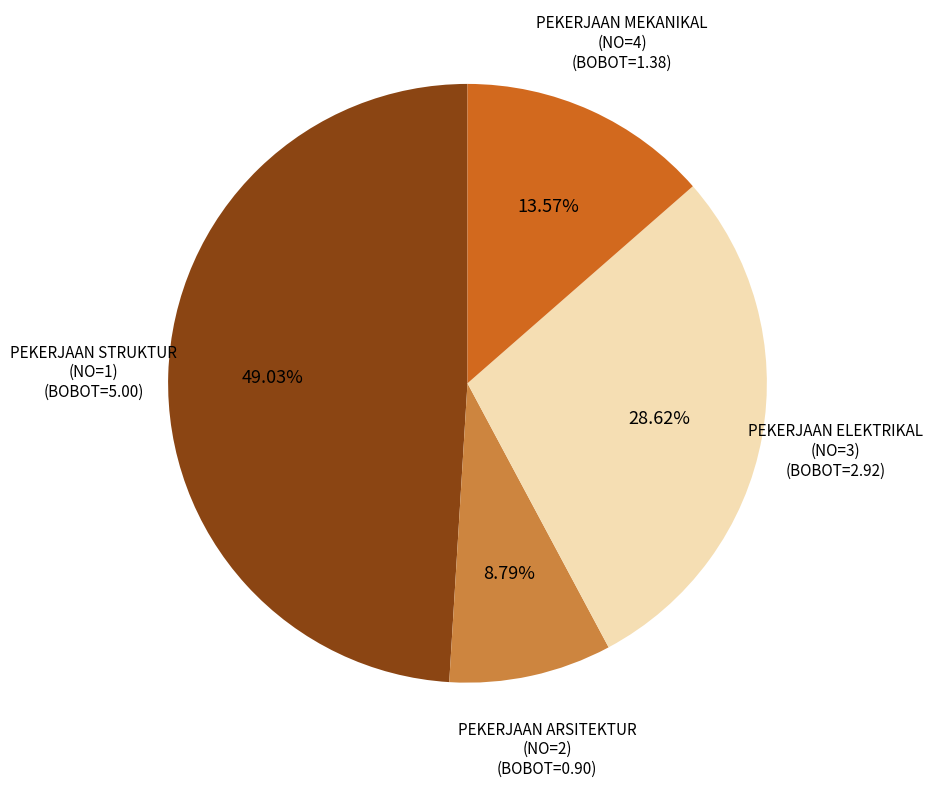

Is the sum of PEKERJAAN MEKANIKAL and PEKERJAAN STRUKTUR greater than half?

Yes